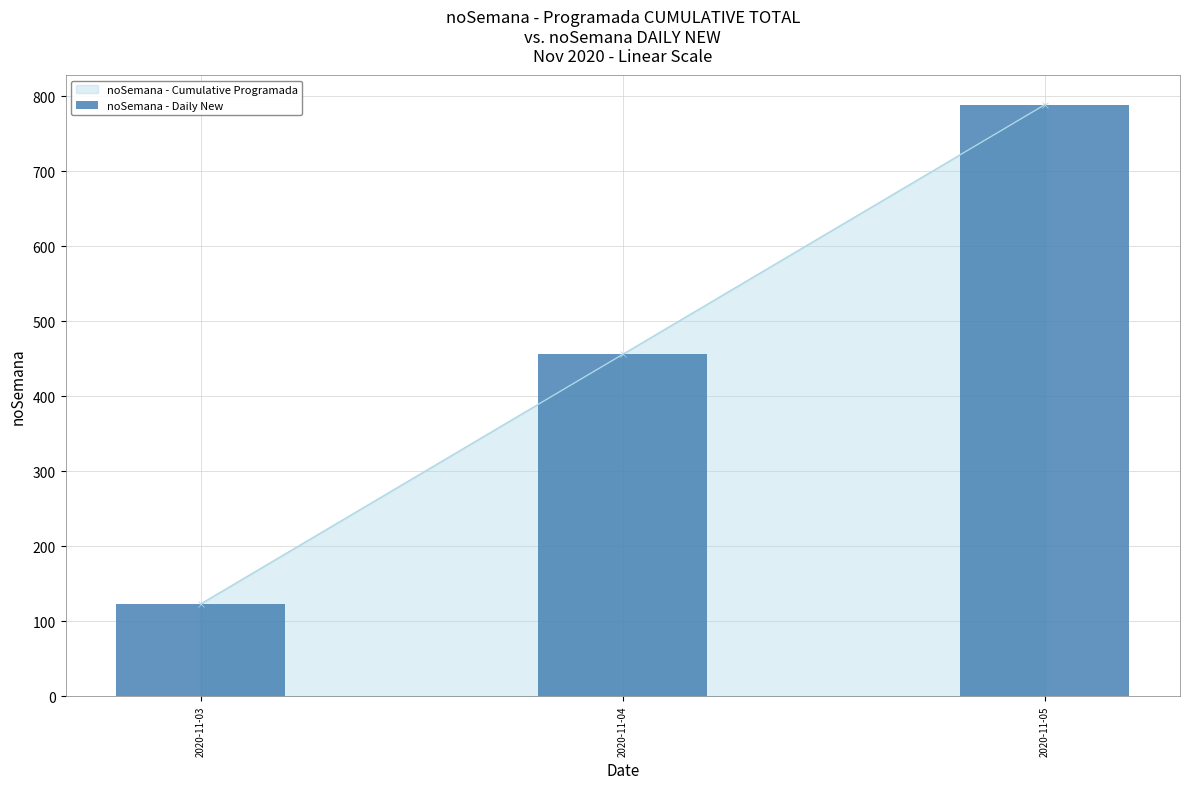

Reading right to left, list all the values displayed in this chart.

789	456	123